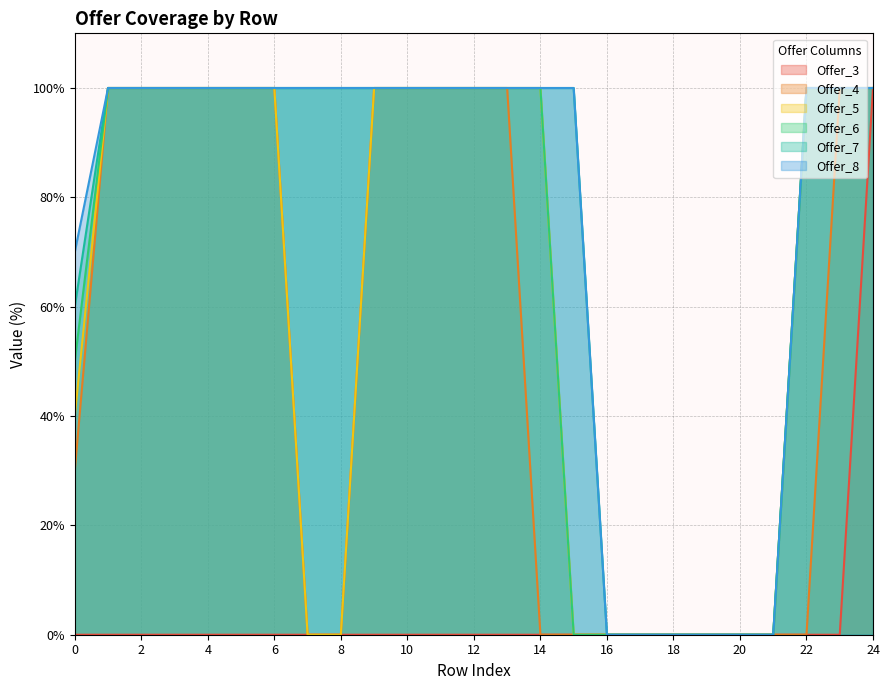

Which category has the highest value in the Offer_3 series?

24